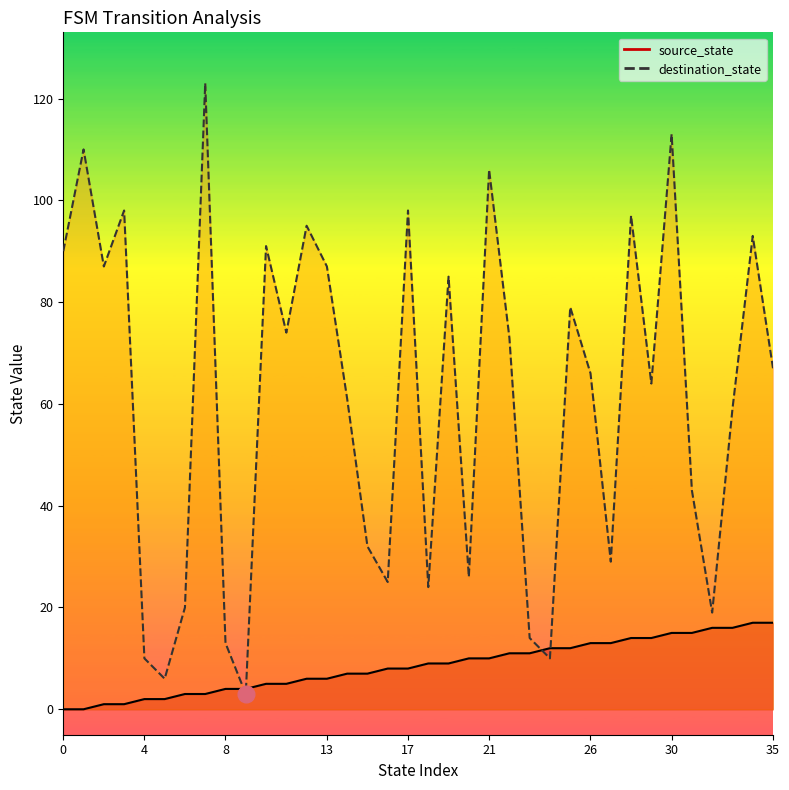

Is this an area chart (filled region under the line)?

No